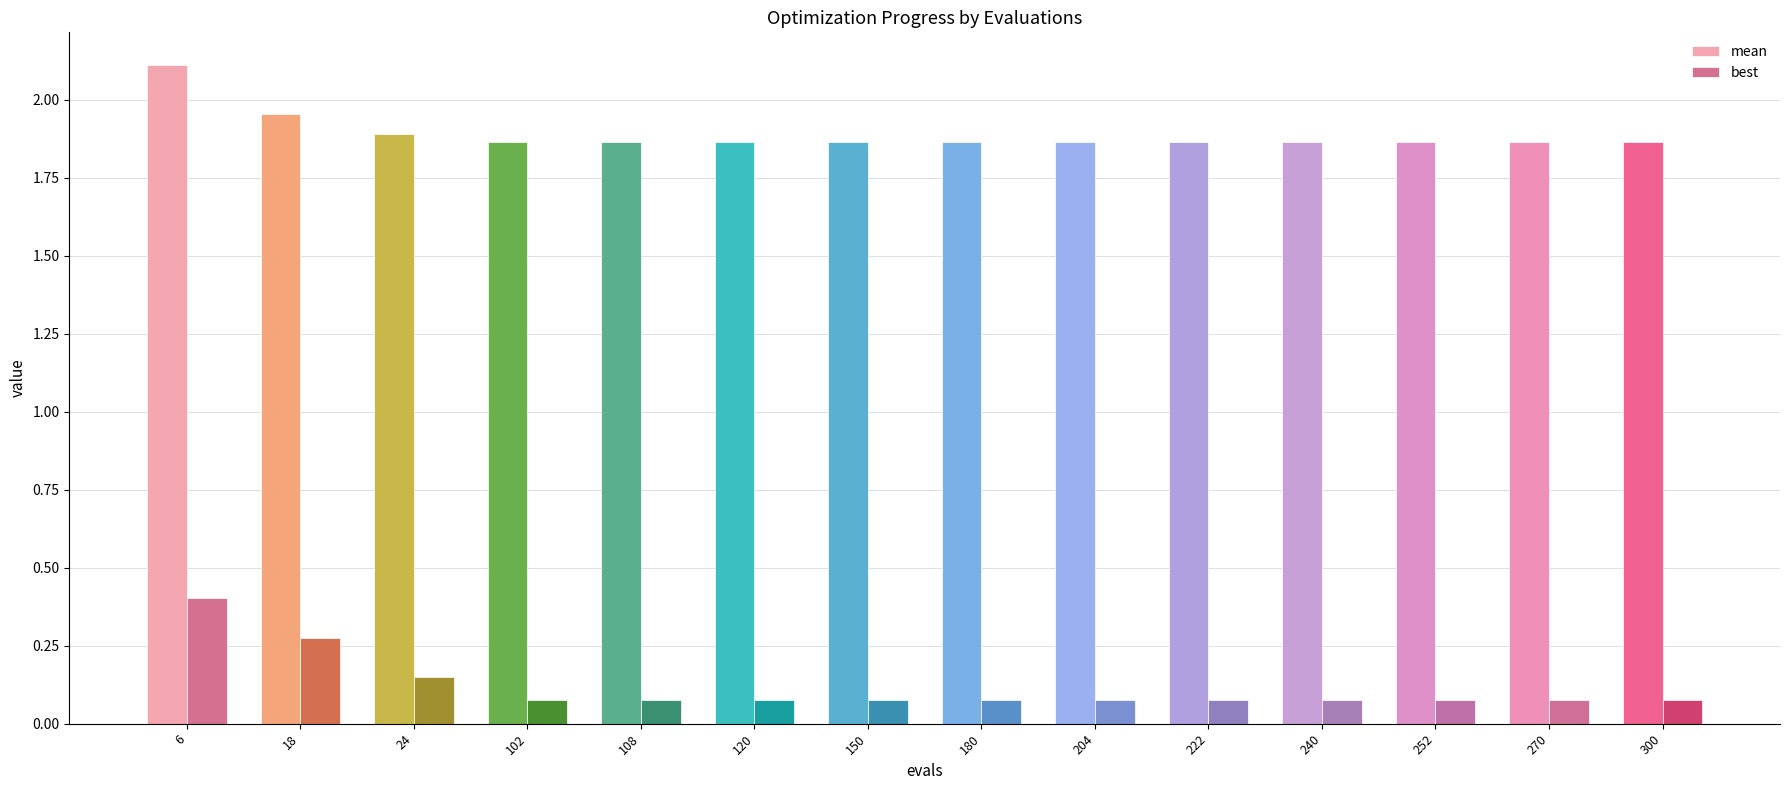

How many groups of bars are there?

14